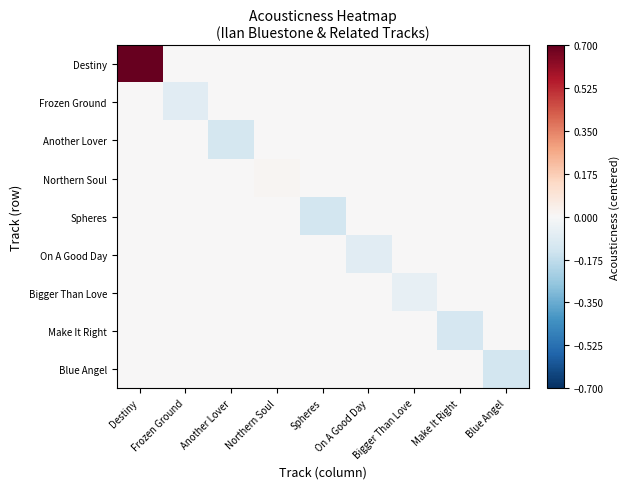

What is the minimum value shown in the chart?

-0.1